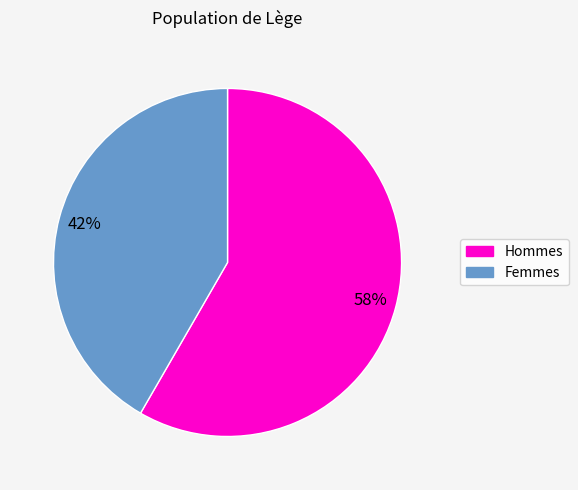

Rank the categories by value from highest to lowest.

1, 0